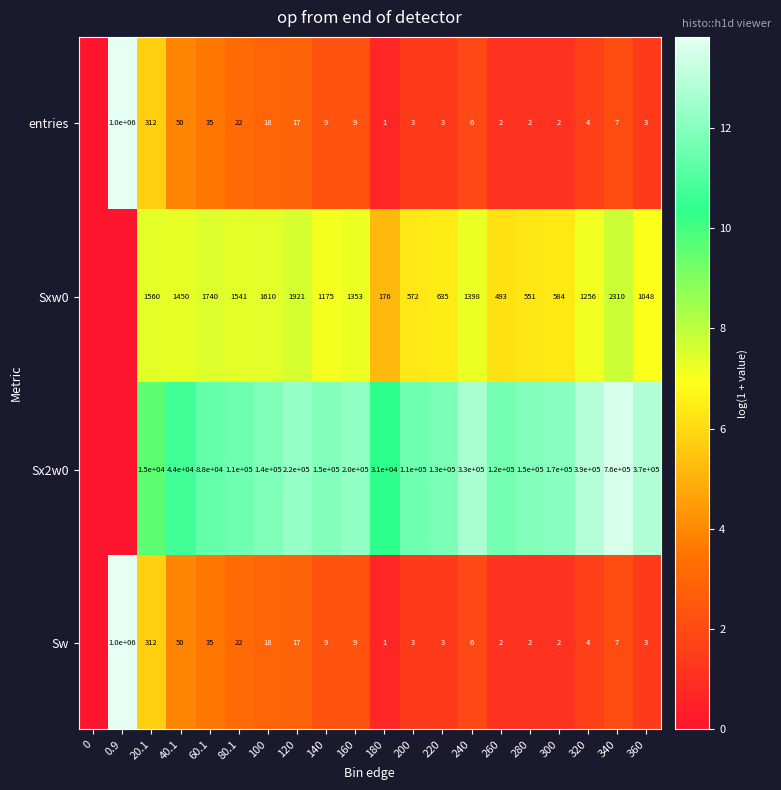

True or false: Sw has a value of 0.6 at 140.

False